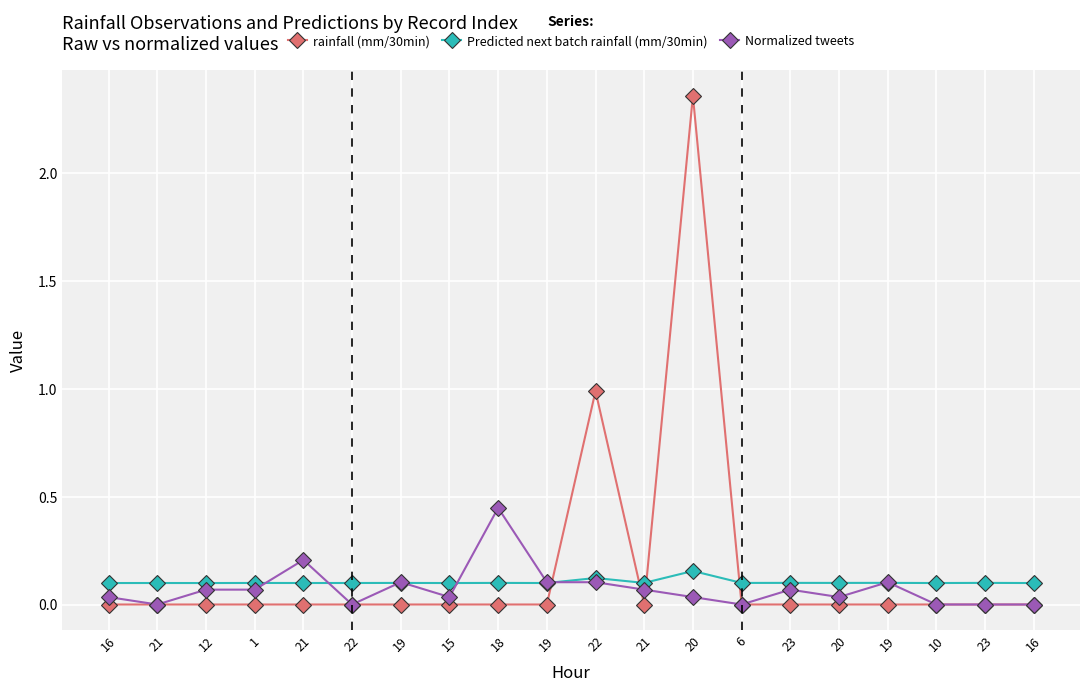

Reading right to left, what are all the values shown in this chart?

rainfall (mm/30min): 0.0	0.0	0.0	0.0	0.0	0.0	0.0	2.4	0.0	1.0	0.0	0.0	0.0	0.0	0.0	0.0	0.0	0.0	0.0	0.0
Predicted next batch rainfall (mm/30min): 0.1	0.1	0.1	0.1	0.1	0.1	0.1	0.2	0.1	0.1	0.1	0.1	0.1	0.1	0.1	0.1	0.1	0.1	0.1	0.1
Normalized tweets: 0.0	0.0	0.0	0.1	0.0	0.1	0.0	0.0	0.1	0.1	0.1	0.4	0.0	0.1	0.0	0.2	0.1	0.1	0.0	0.0